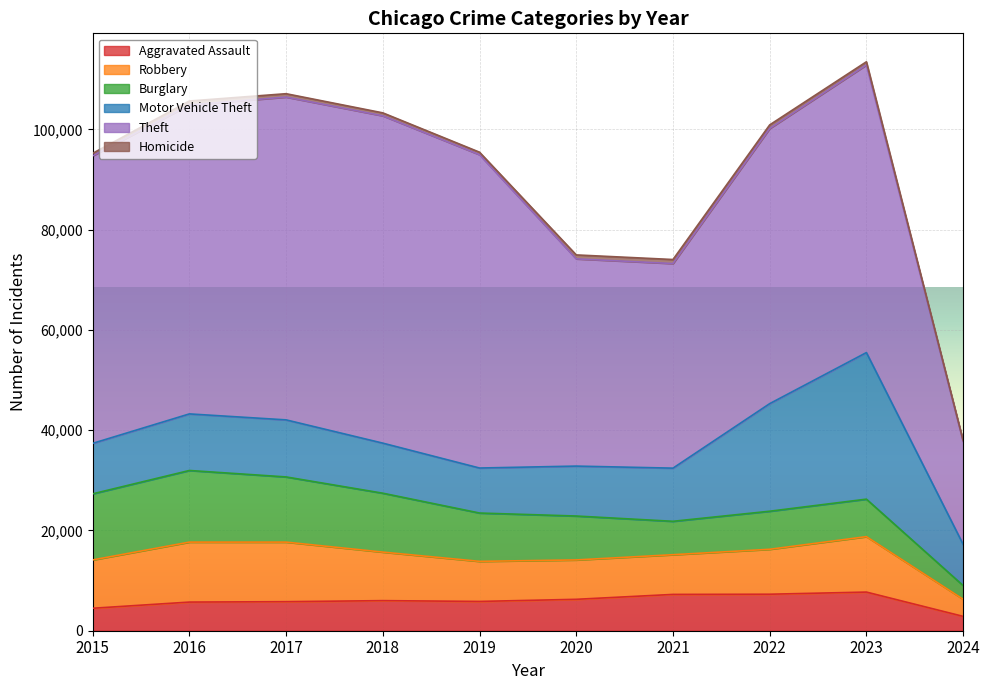

The value of Burglary at 2023 is 7479. True or false?

True